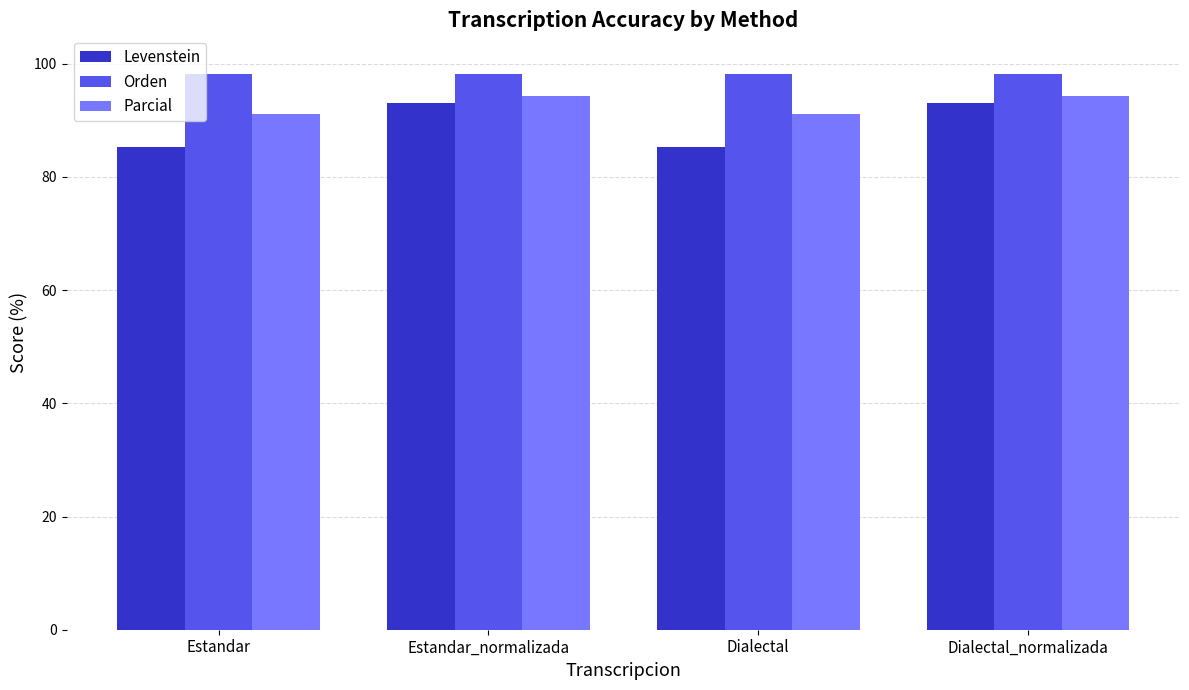

What is the total value across all series at Estandar_normalizada?

285.5